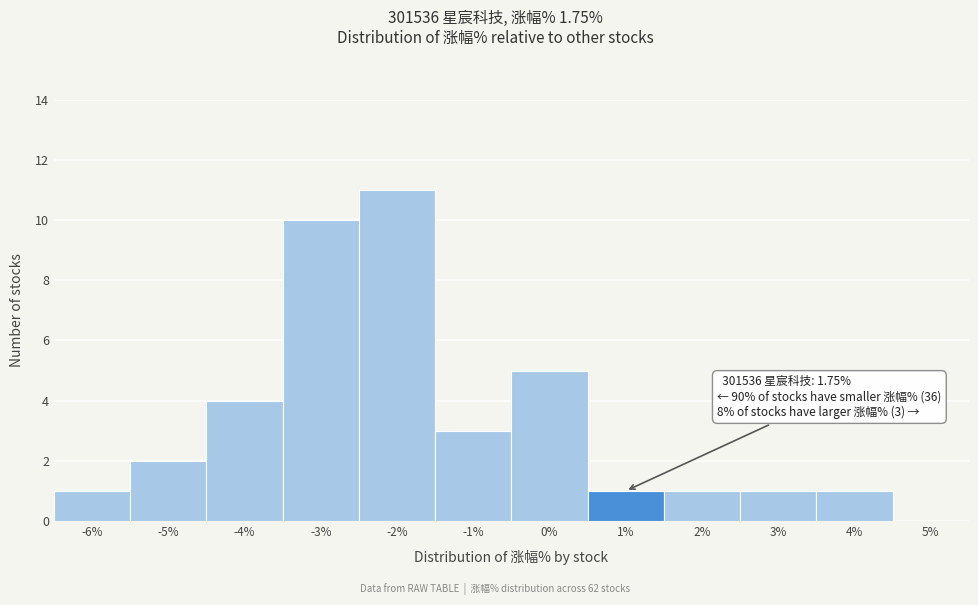

Reading left to right, what are all the values shown in this chart?

-6%=1	-5%=2	-4%=4	-3%=10	-2%=11	-1%=3	0%=5	1%=1	2%=1	3%=1	4%=1	5%=0